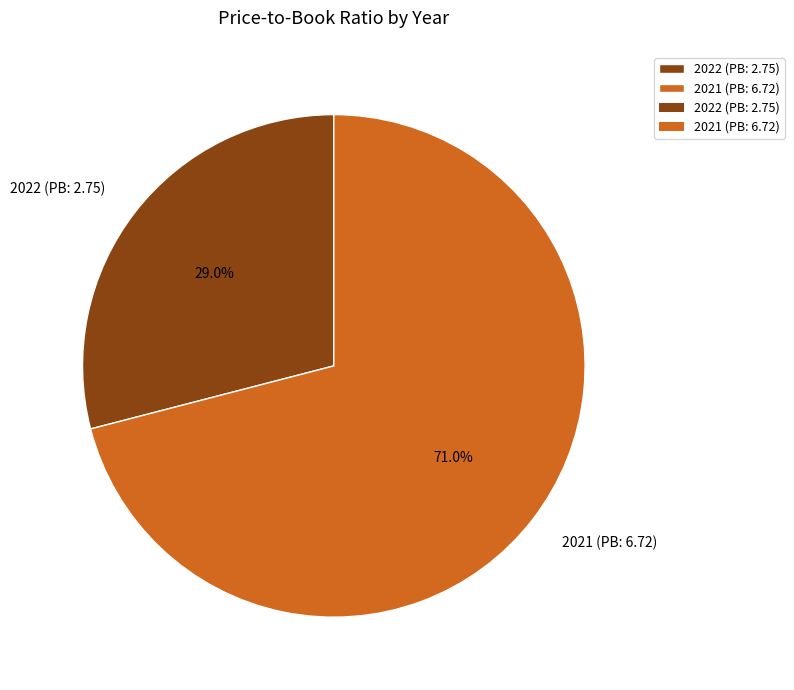

Which has a higher value, 2022 (PB: 2.75) or 2021 (PB: 6.72)?

2021 (PB: 6.72)